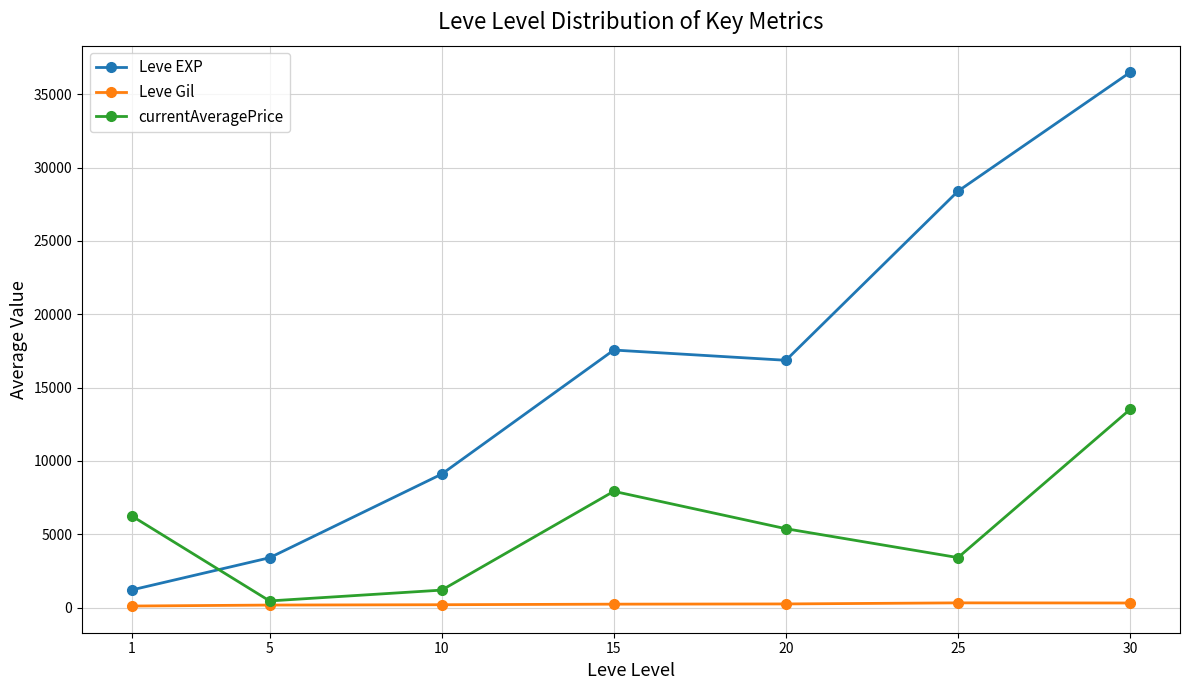

Is it true that Leve EXP equals 28393.3 at 25?

True